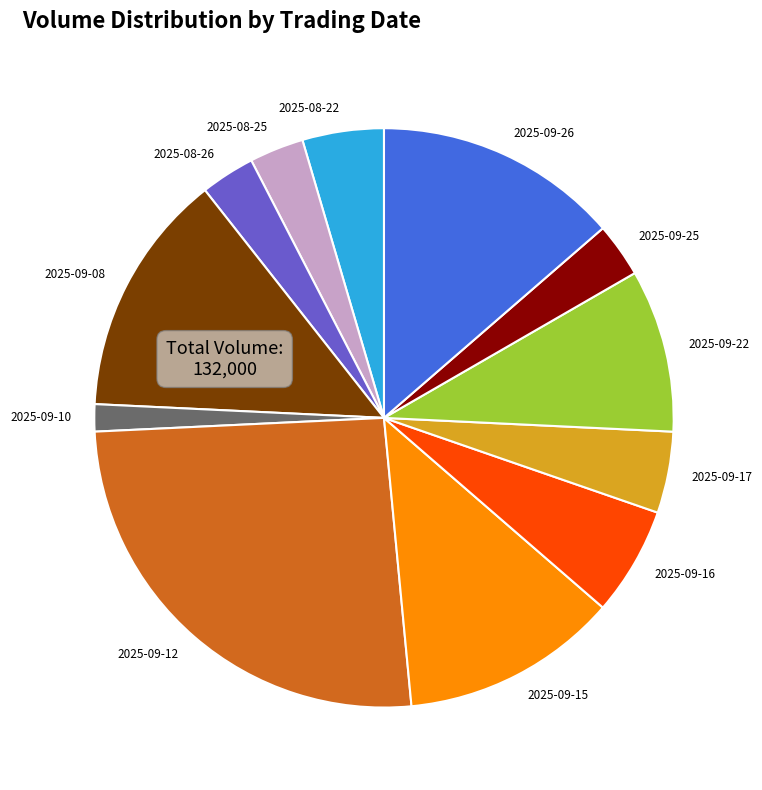

What is the smallest slice in the pie chart?

2025-09-10